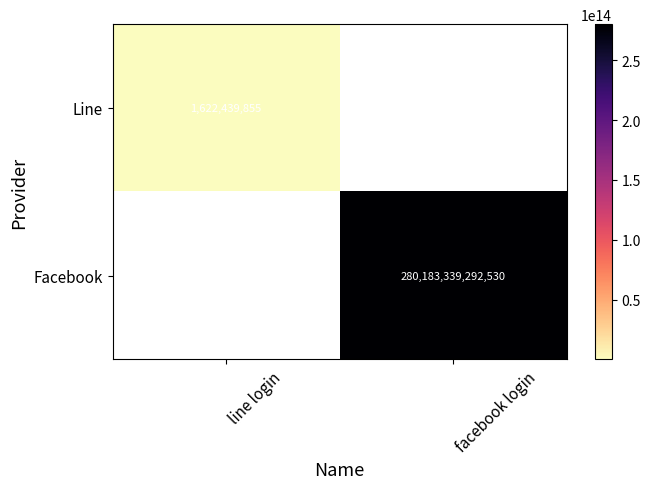

Is it true that Line equals 2312556258 at line login?

False